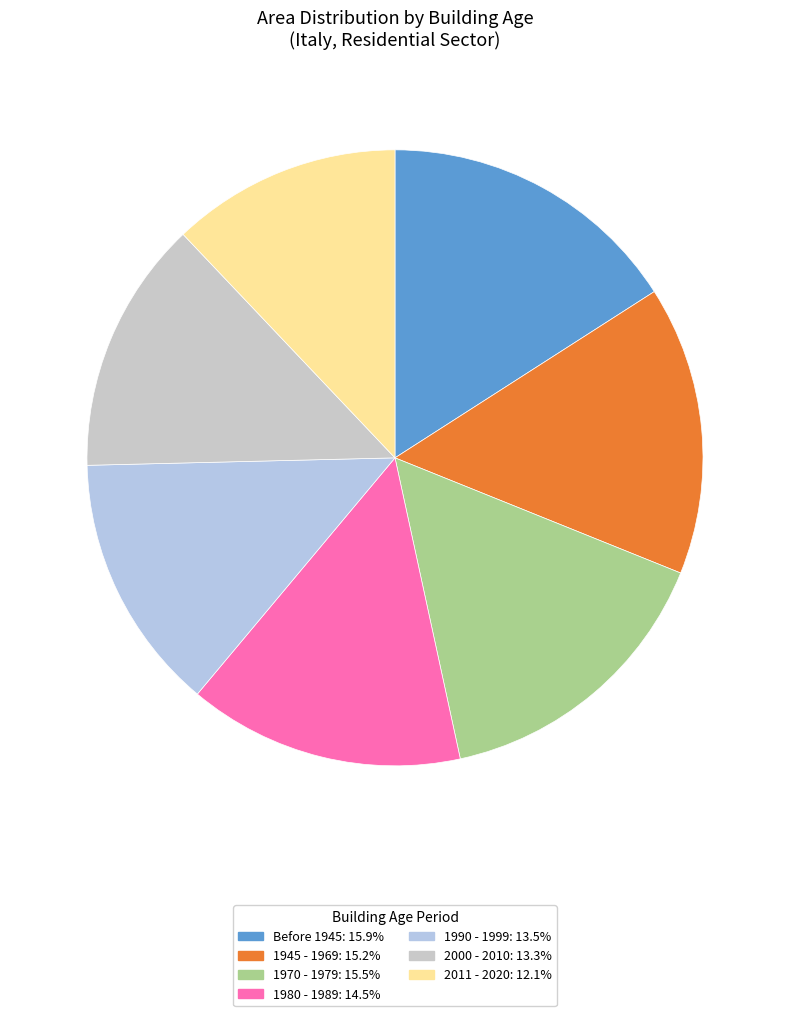

To the nearest percent, what is the difference between the largest and smallest slice percentages?

4%